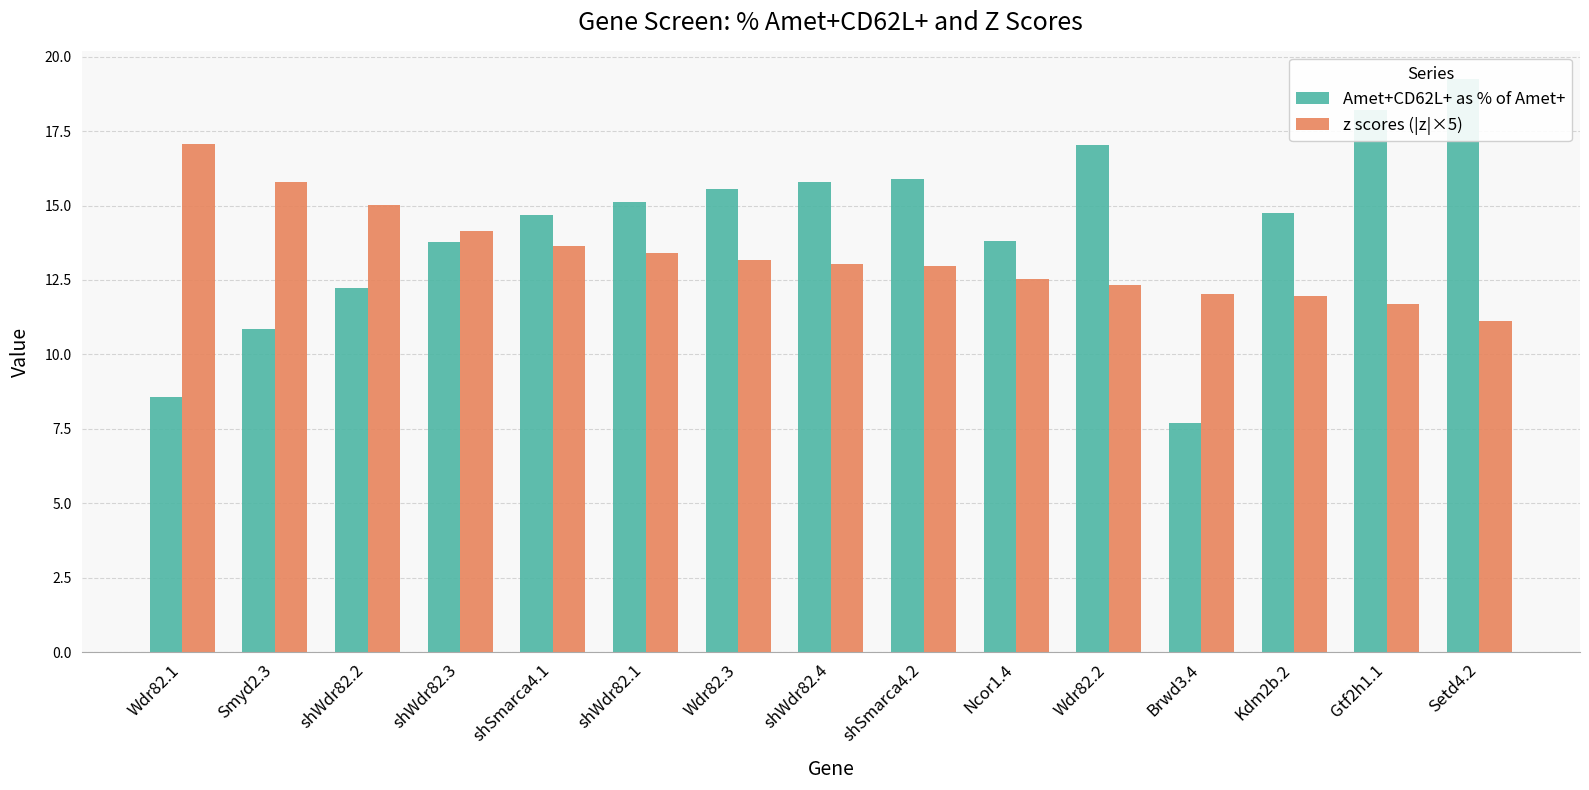

Does the chart contain any negative values?

No